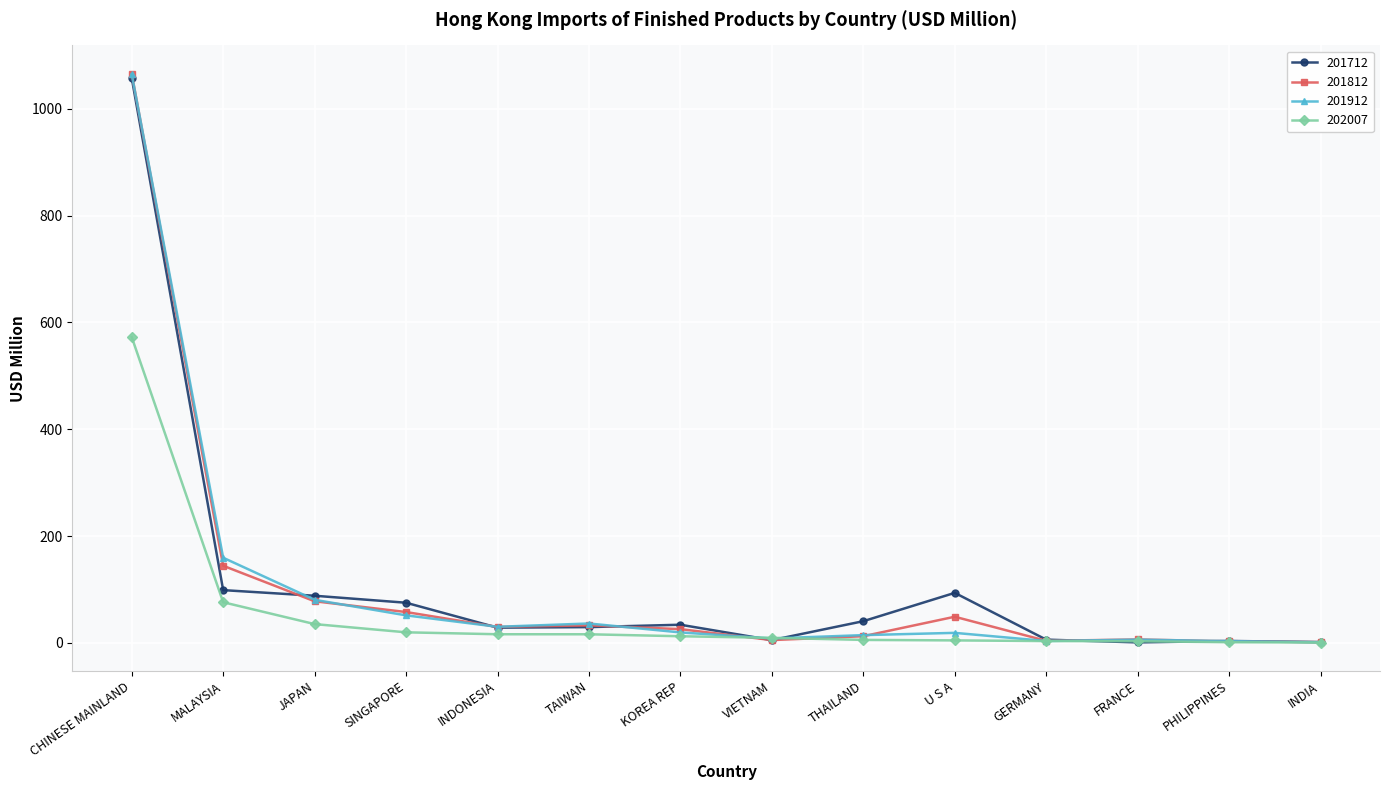

Where is 201812 nearest to the value 533?

MALAYSIA